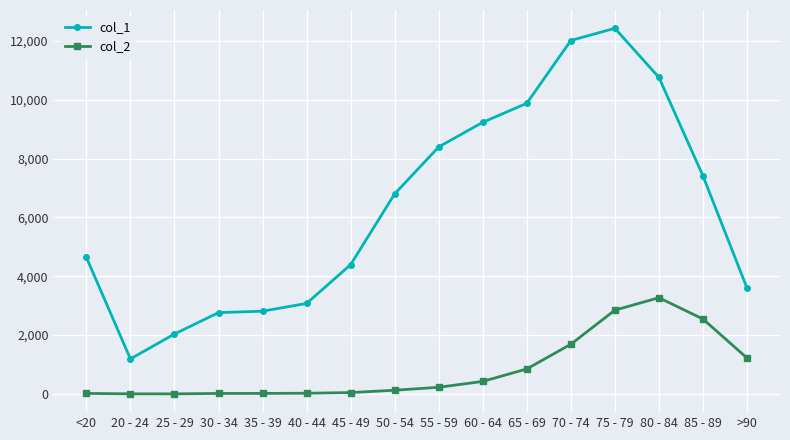

True or false: col_2 and col_1 cross at least once.

False